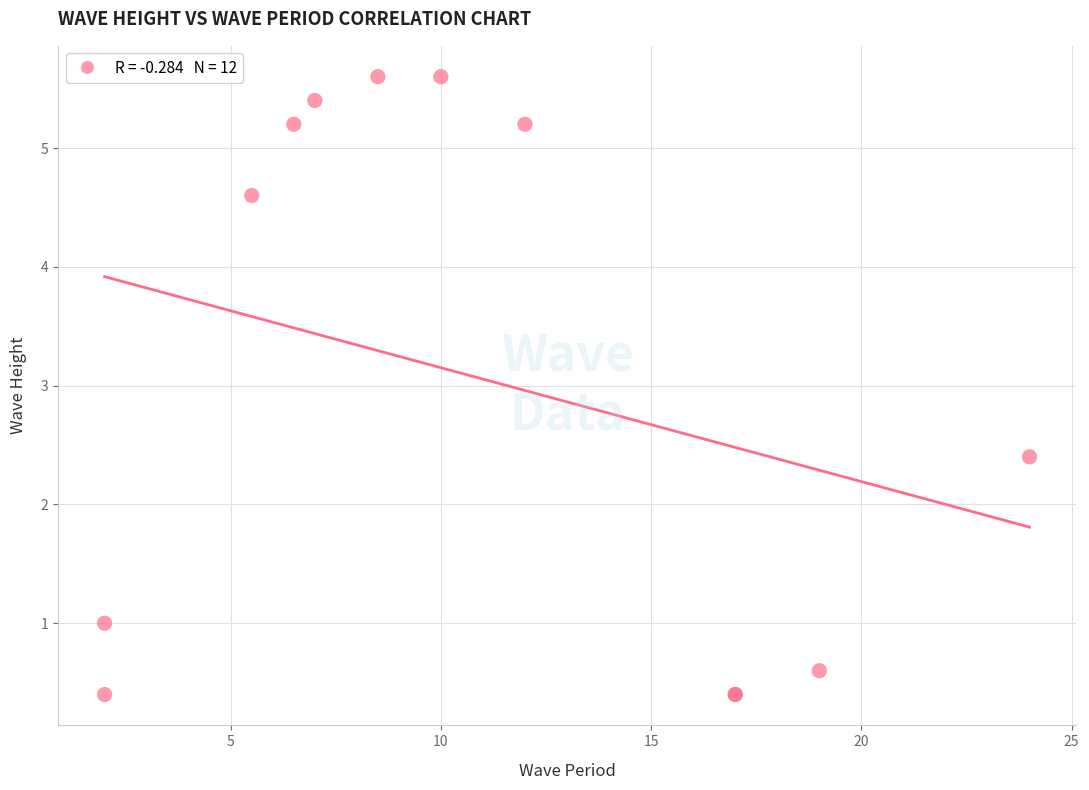

What Y value in the scatter plot is closest to 3?

2.4